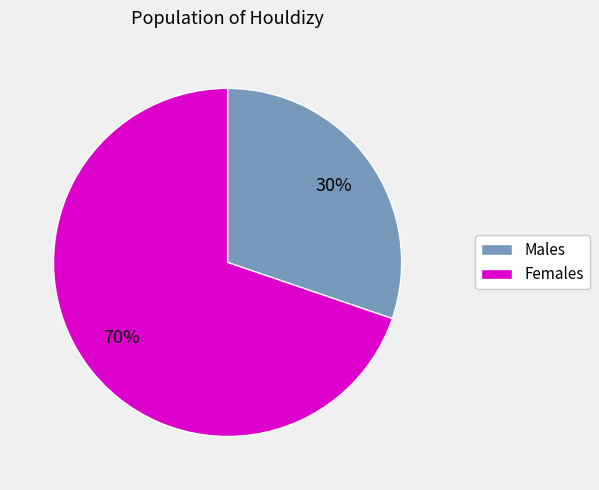

To the nearest percent, what is the average slice percentage?

50%